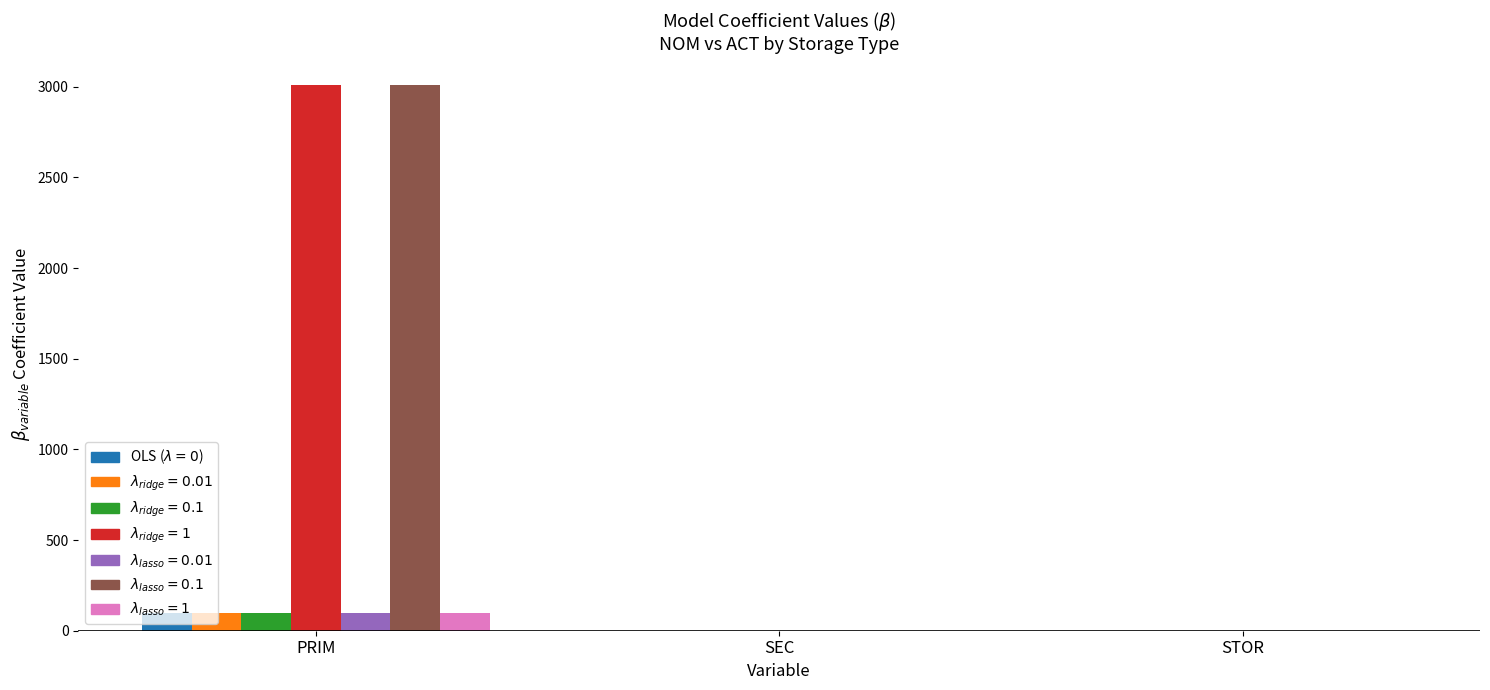

At which category is the sum across all series the highest?

PRIM